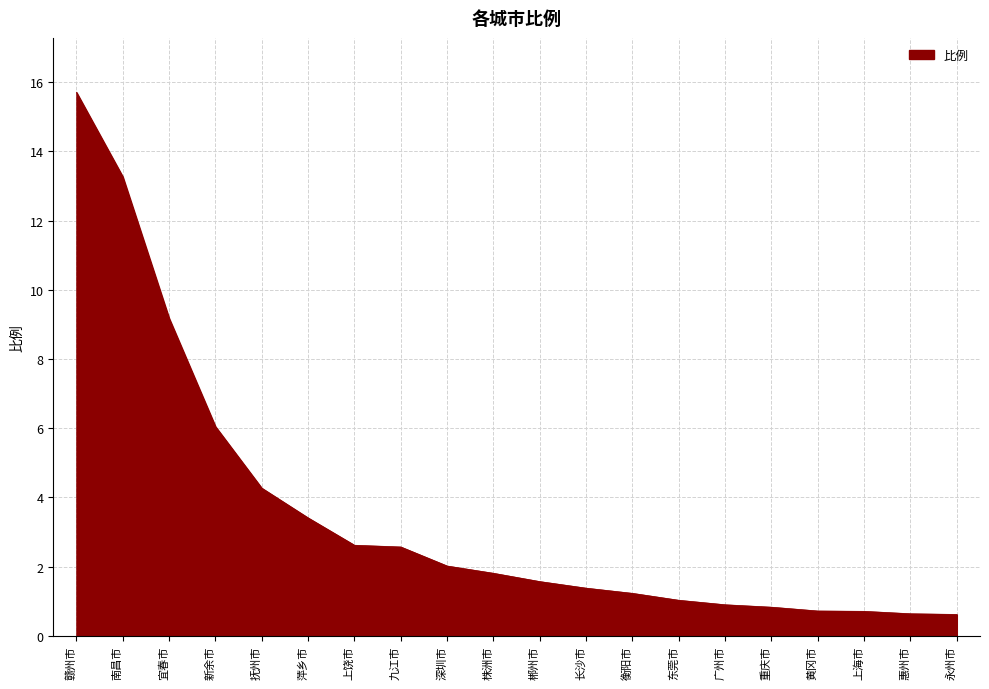

The chart shows a value of 9.2 at 宜春市. True or false?

True